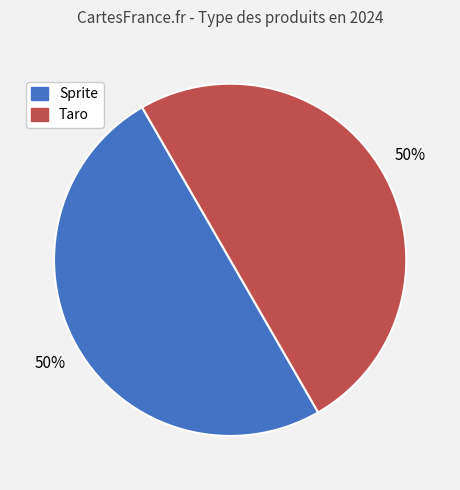

Is it true that Sprite is 50% of the pie?

True